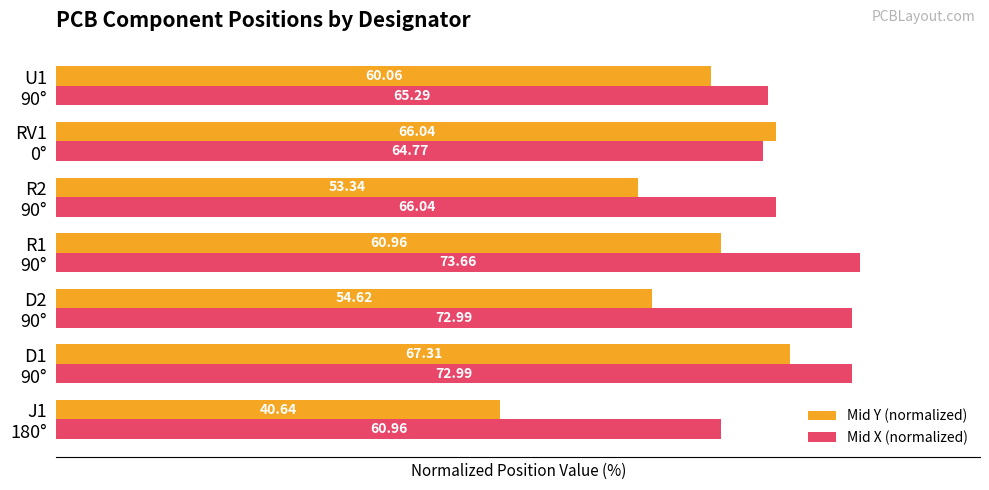

What are all the series names shown in the legend?

Mid Y (normalized), Mid X (normalized)